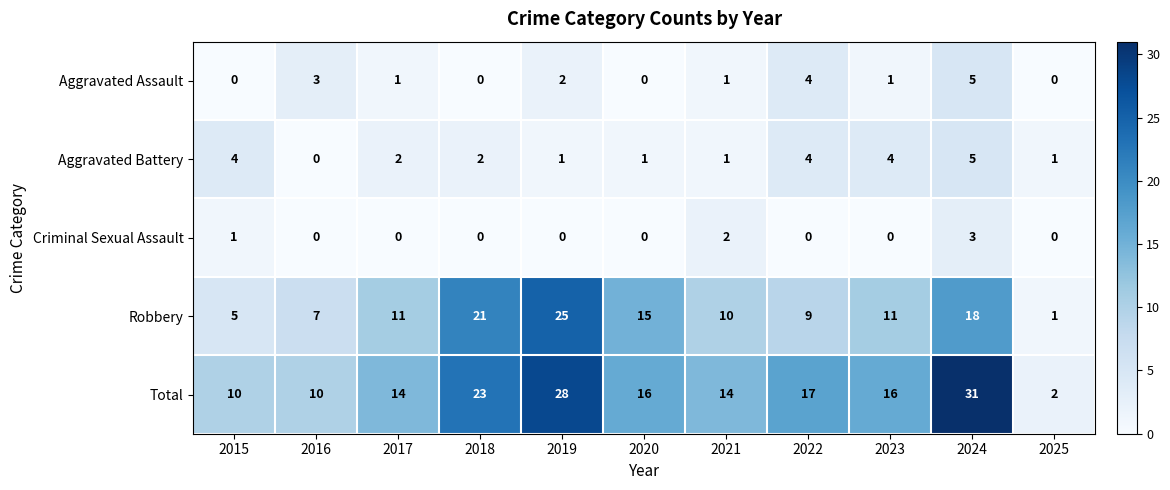

The Aggravated Assault series shows -3 at 2020. True or false?

False